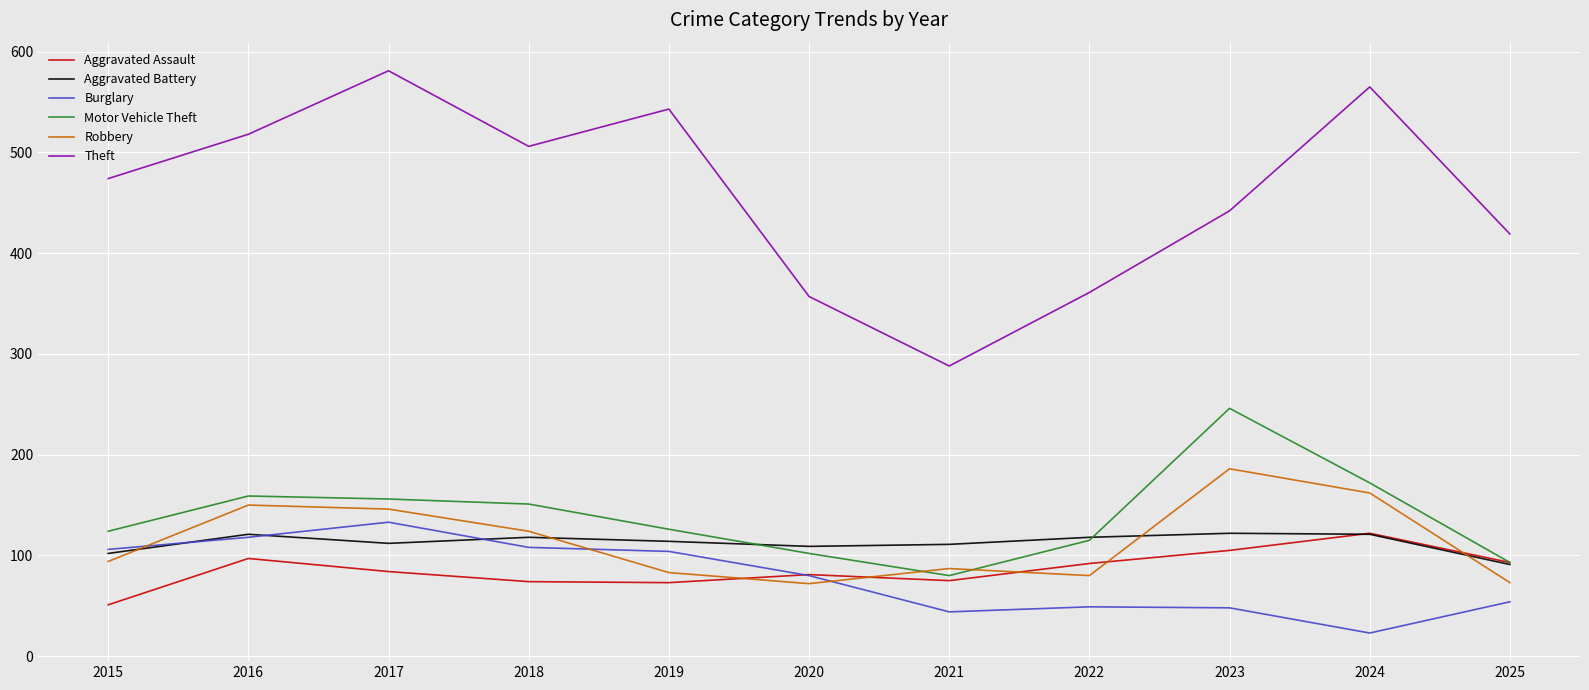

True or false: Aggravated Assault and Theft cross at least once.

False